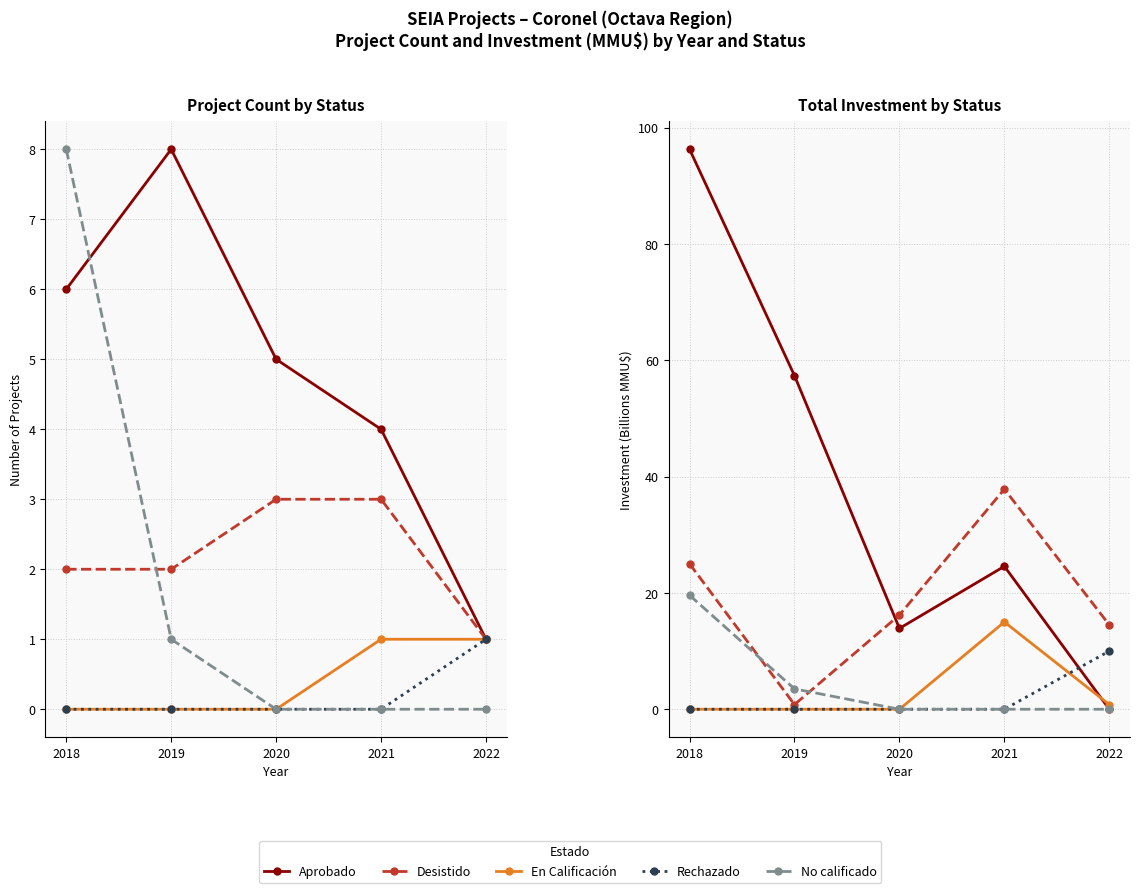

Does the chart display data point markers on the line(s)?

Yes